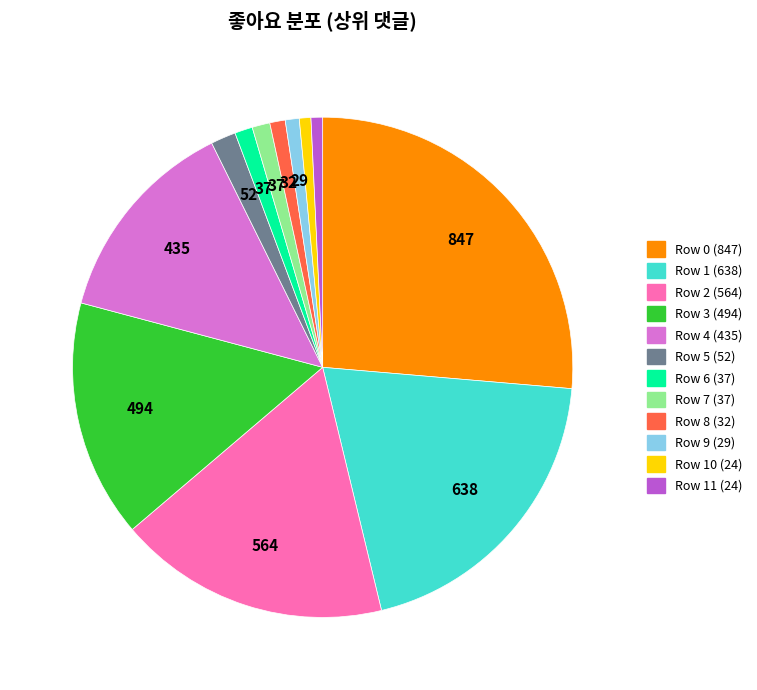

Is there any slice that represents more than half of the pie?

No